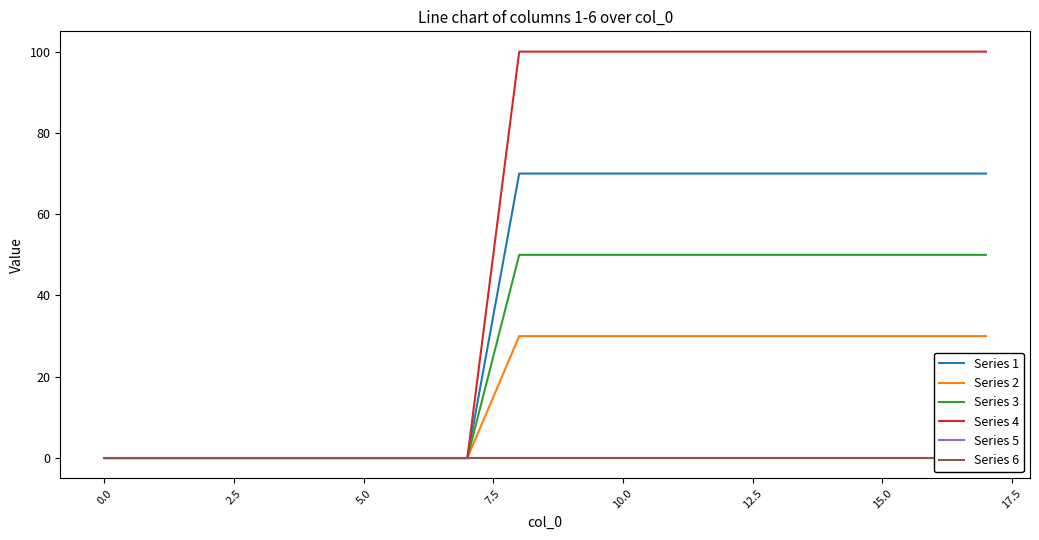

True or false: Series 4 and Series 1 intersect in this chart.

False